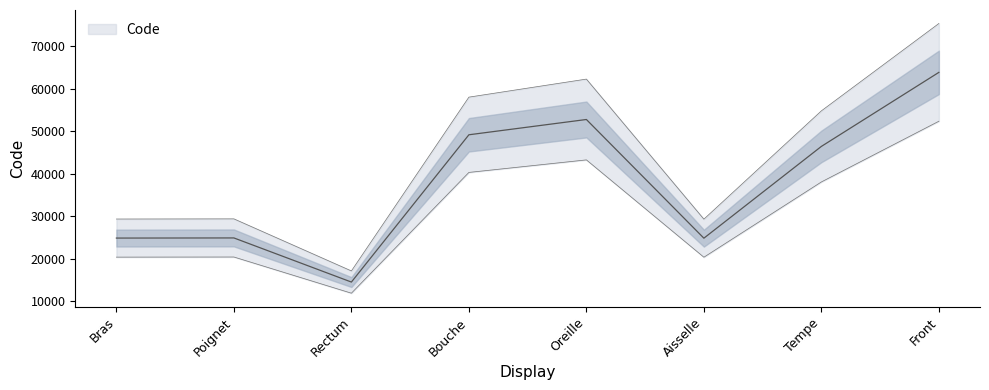

Reading right to left, list all the values displayed in this chart.

63864	46450	24864	52780	49184	14544	24922	24890